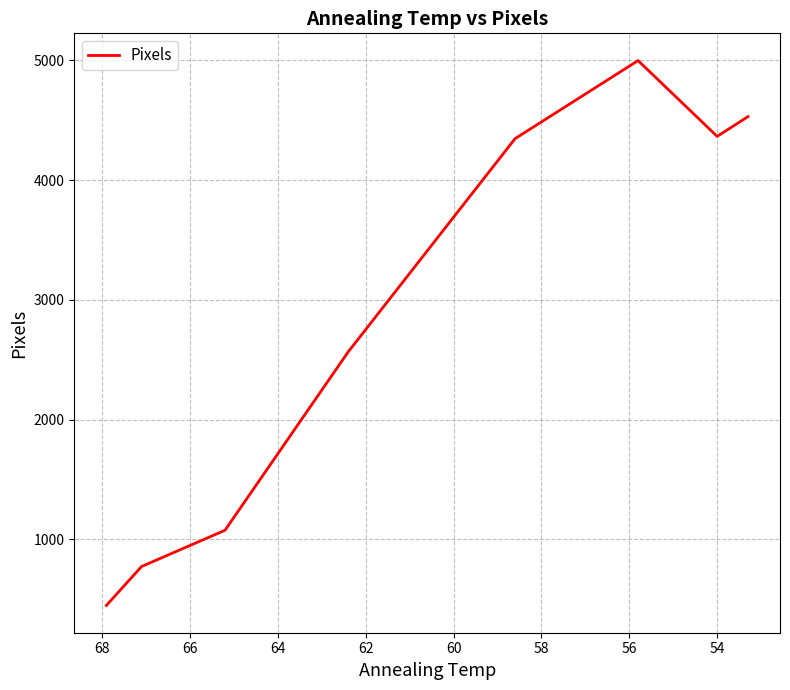

What is the value of the 3rd point from the left?

1076.9